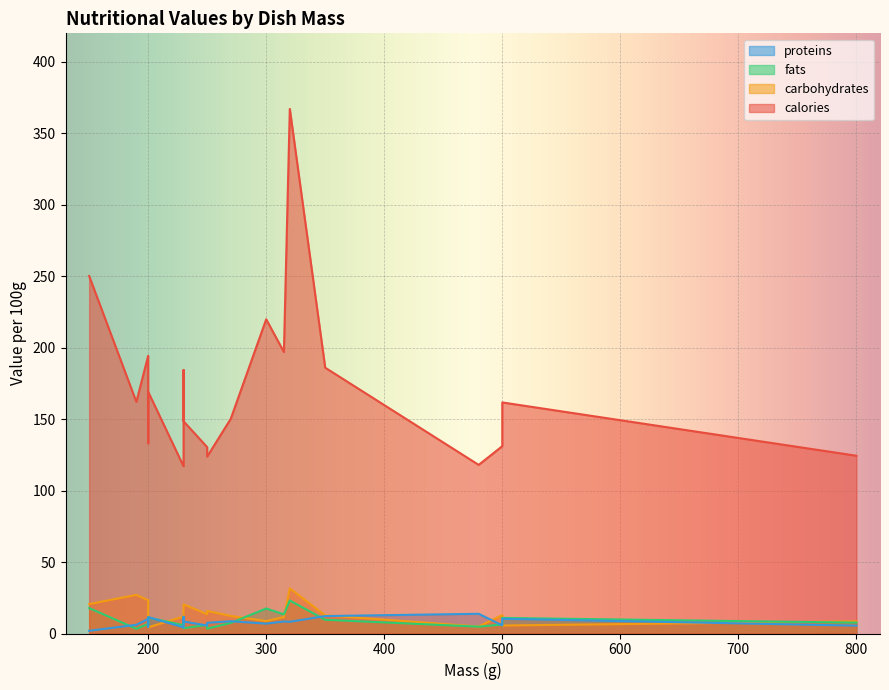

Where is the first local minimum for proteins?

230